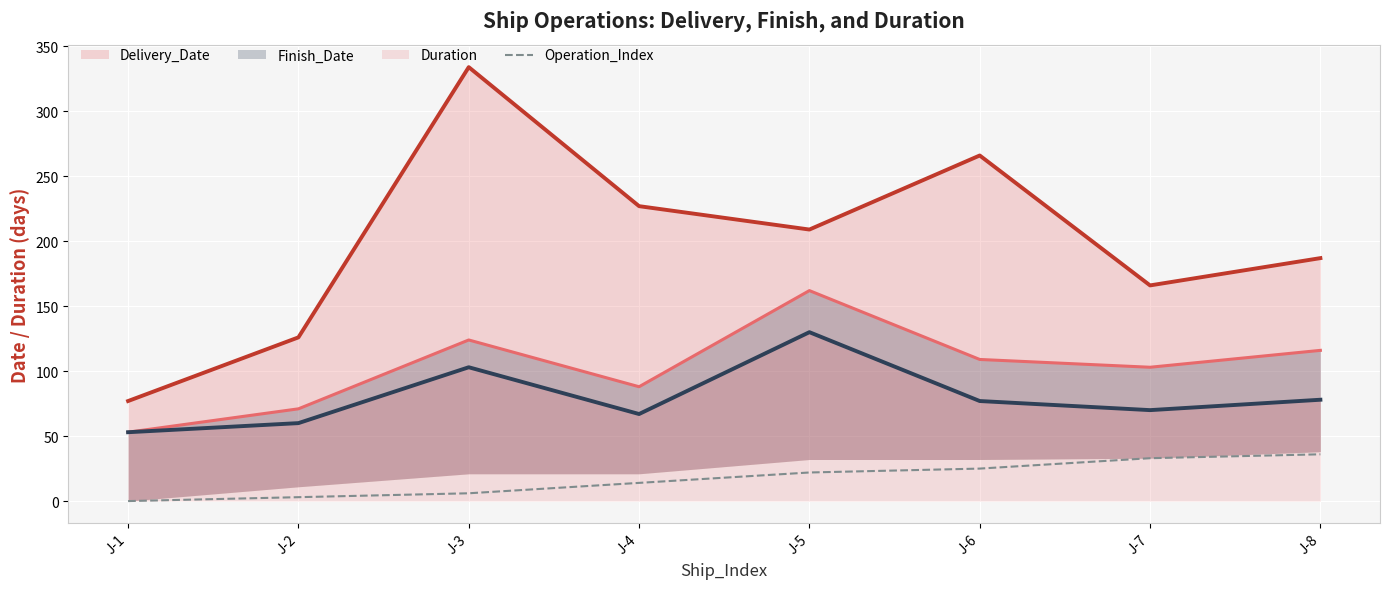

True or false: Operation_Index and Finish_Date intersect in this chart.

False